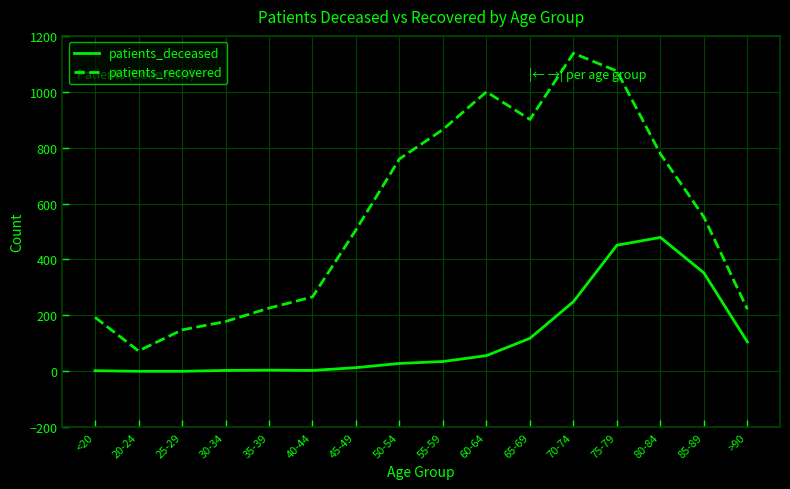

How many distinct data groups are displayed?

2